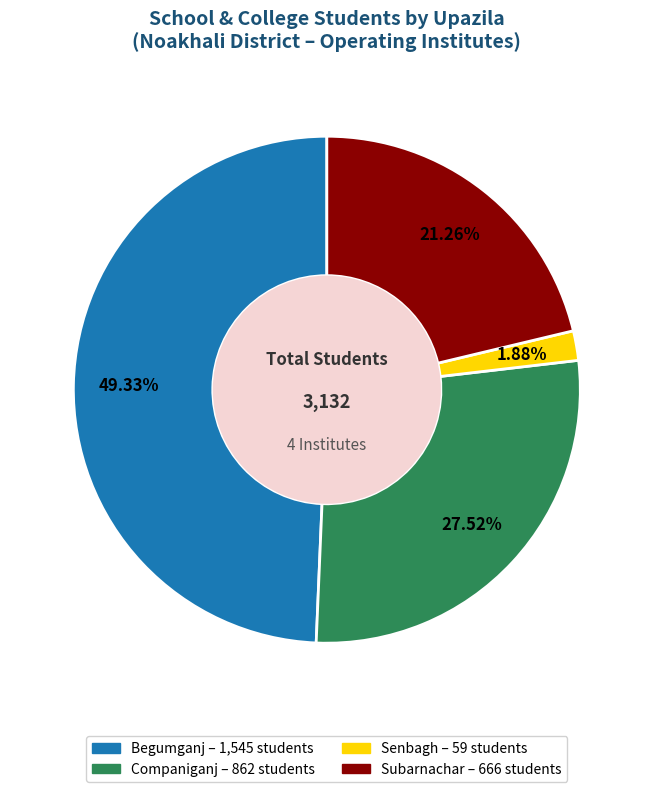

How many slices are in this pie chart?

4